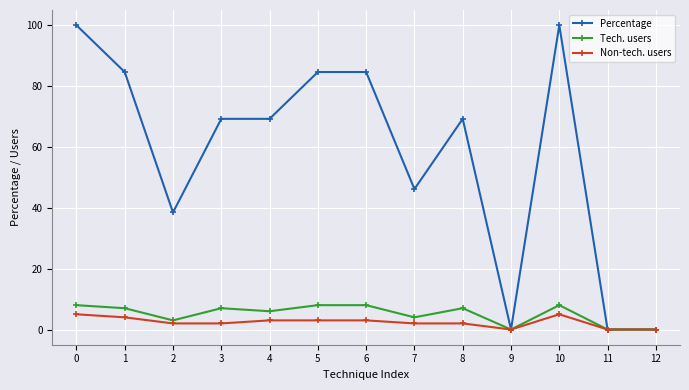

Is it true that Tech. users equals -4.2 at 12?

False